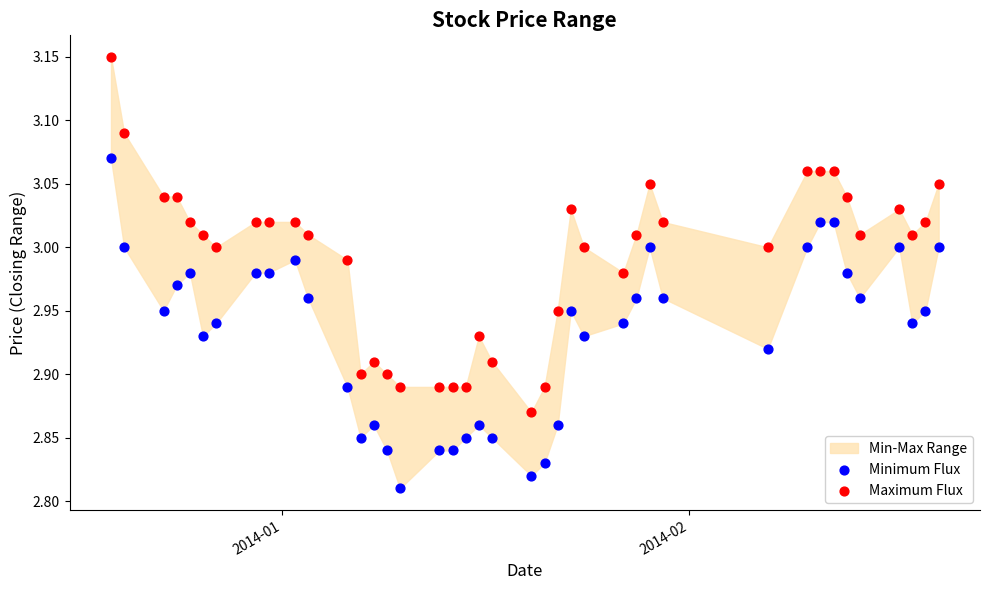

Which series has the largest Y range (max minus min)?

Maximum Flux